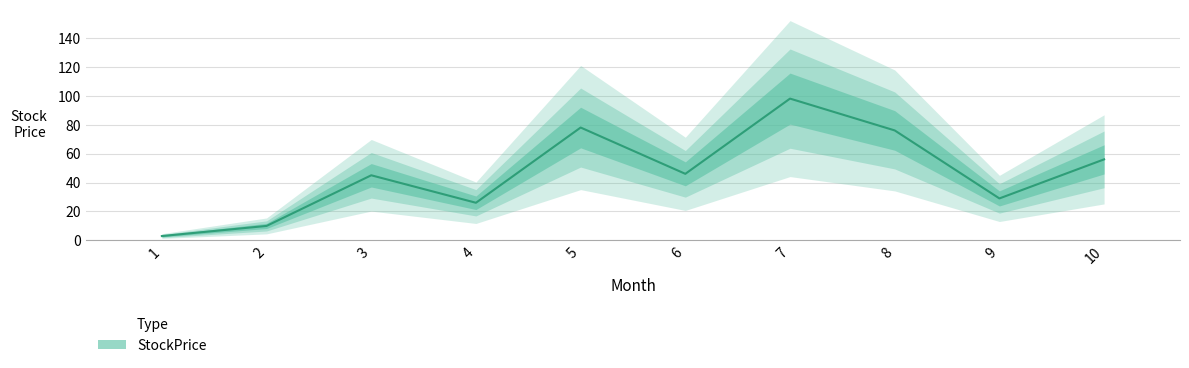

What is the average value?

47